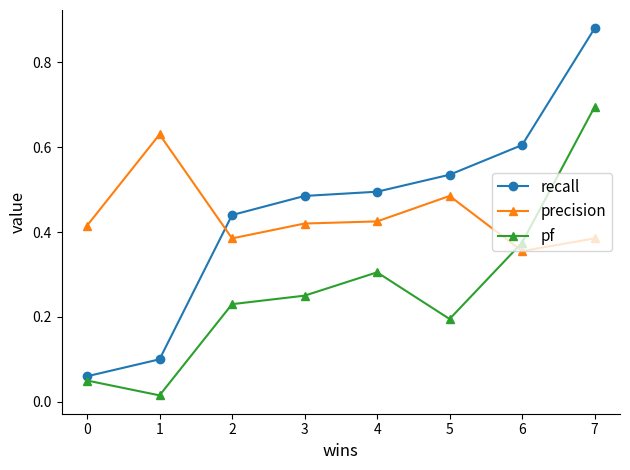

What is the sum of all pf values?

2.1